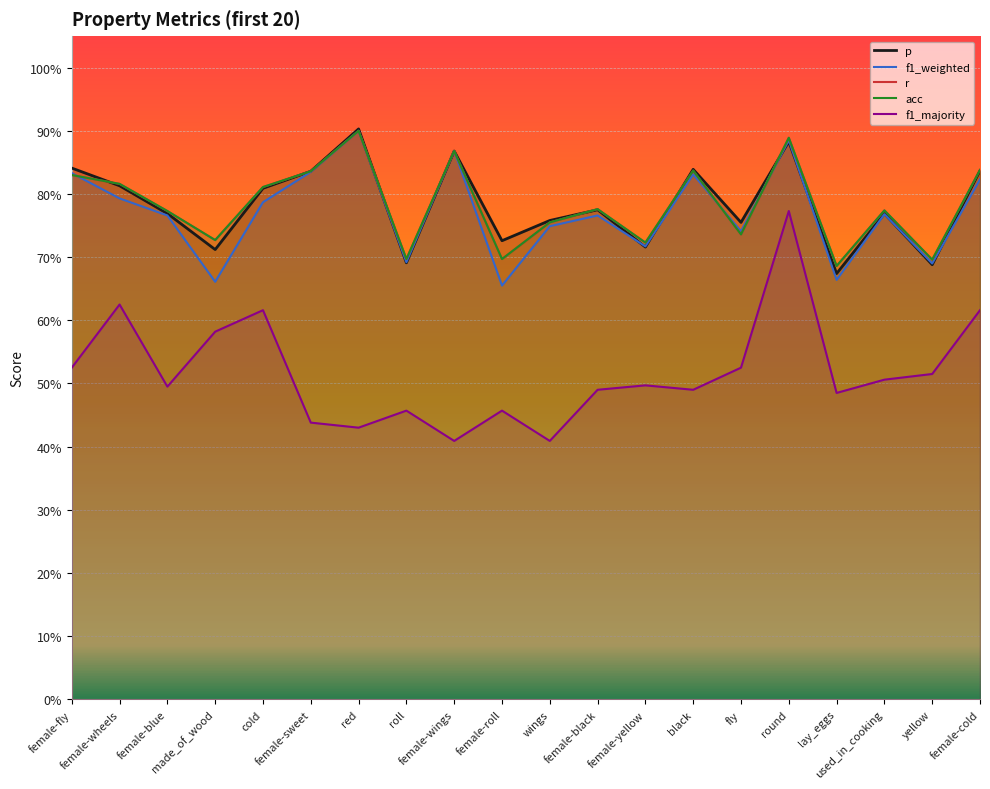

Where is the first local maximum for f1_weighted?

red